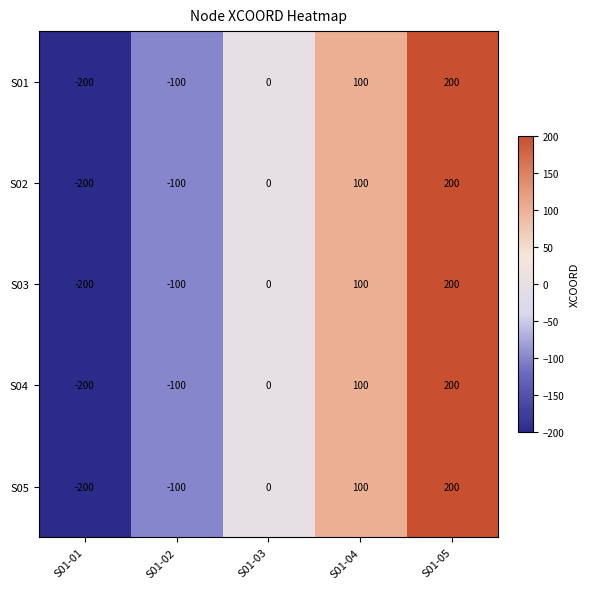

Which label corresponds to the largest value in the chart?

S01-05